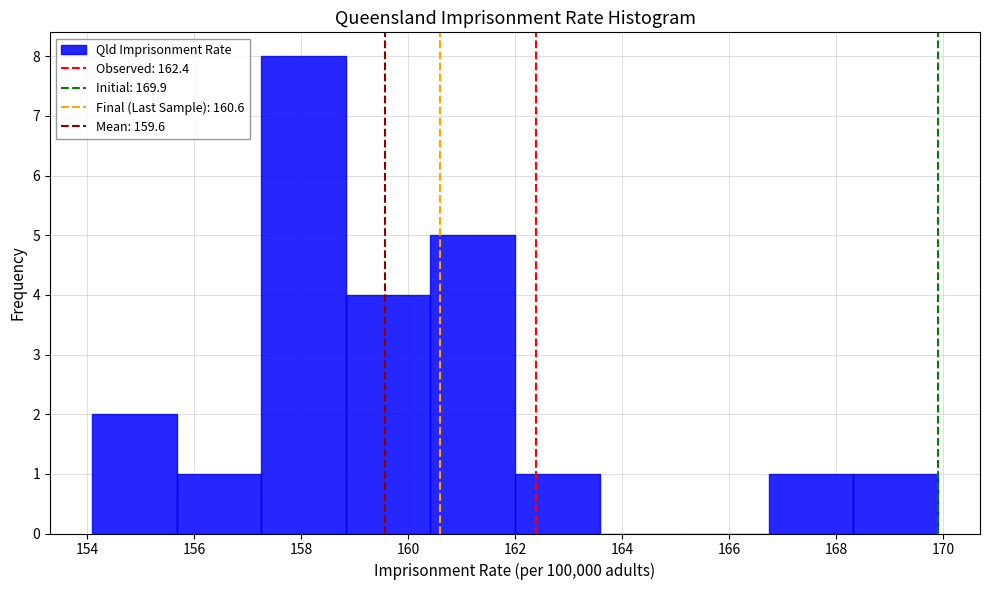

Reading left to right, list every bar in this chart as the range it spans on the x-axis followed by its height. Neither the bar edges nor the heights are printed on the chart, so give them approximately, as read against the axes.

154.10 to 155.68: 2
155.68 to 157.26: 1
157.26 to 158.84: 8
158.84 to 160.42: 4
160.42 to 162.00: 5
162.00 to 163.58: 1
163.58 to 165.16: 0
165.16 to 166.74: 0
166.74 to 168.32: 1
168.32 to 169.90: 1